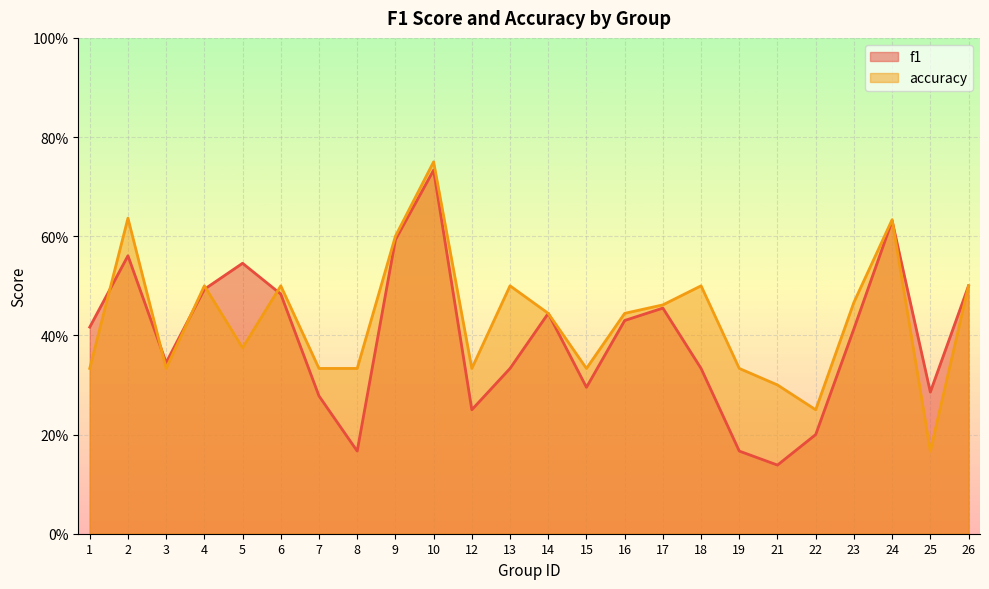

In accuracy, how many points are lower than both neighbors (excluding endpoints)?

6